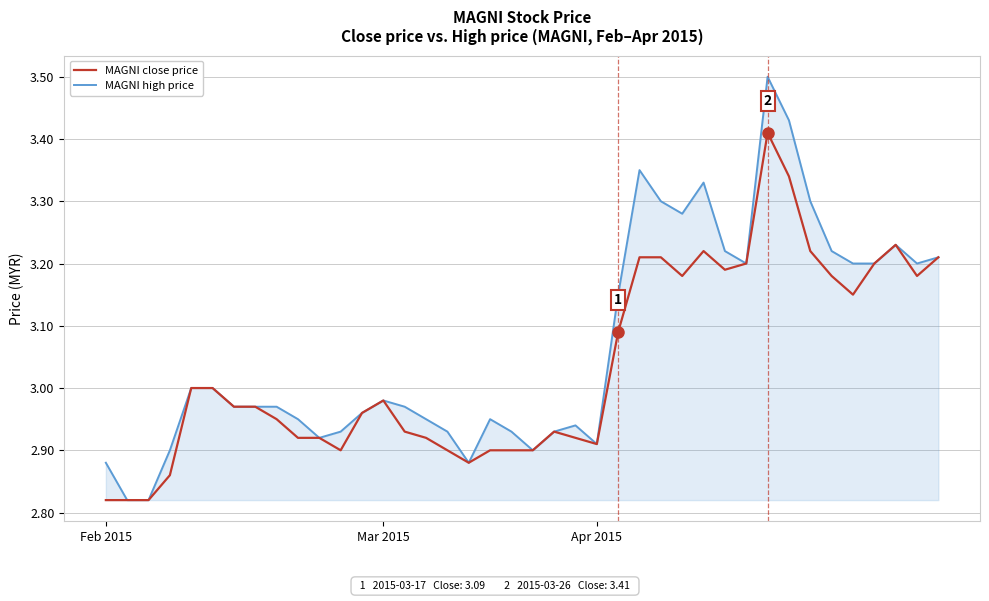

Which series has the largest total across all categories?

MAGNI high price